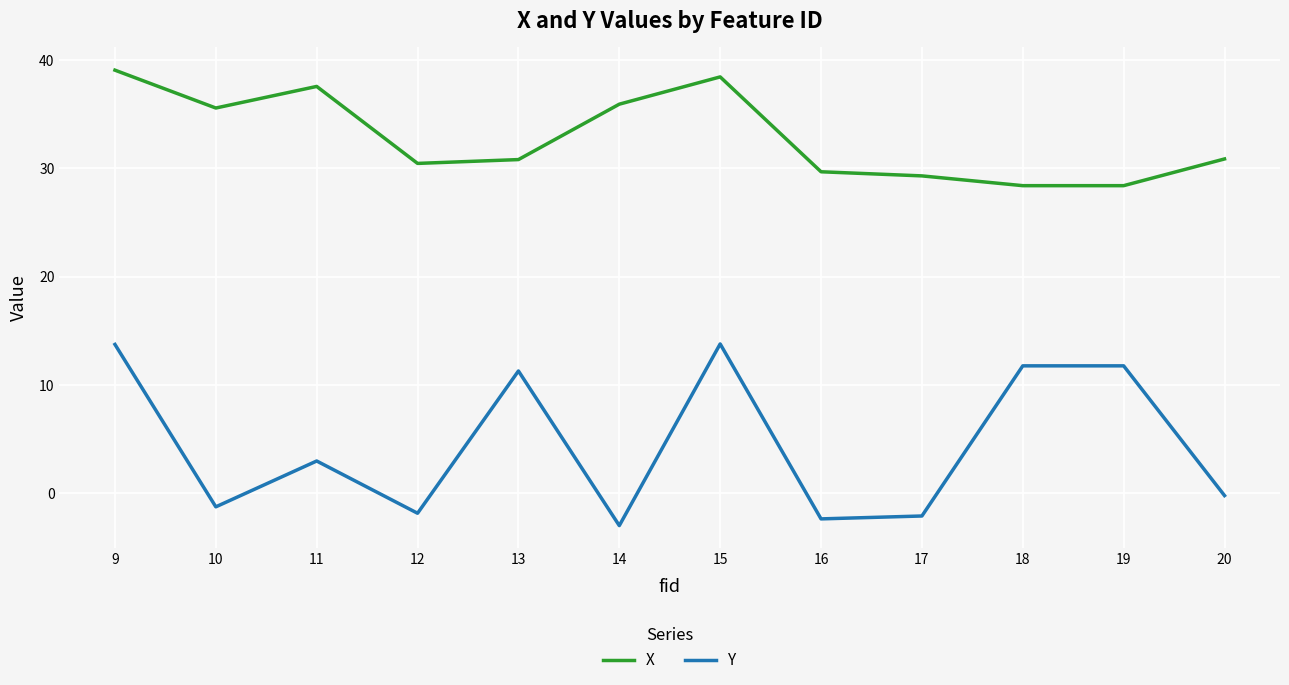

Which series changed the most between 14 and 20?

X